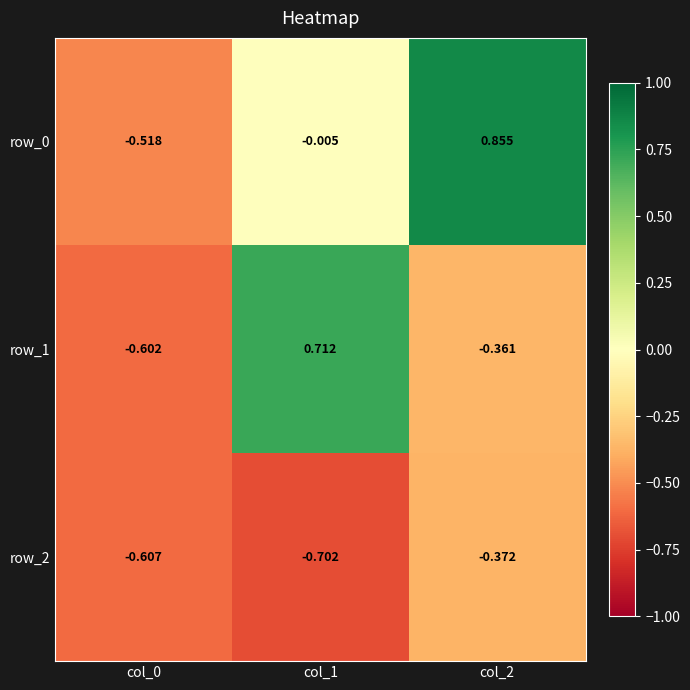

At how many categories does at least one series exceed 0?

2